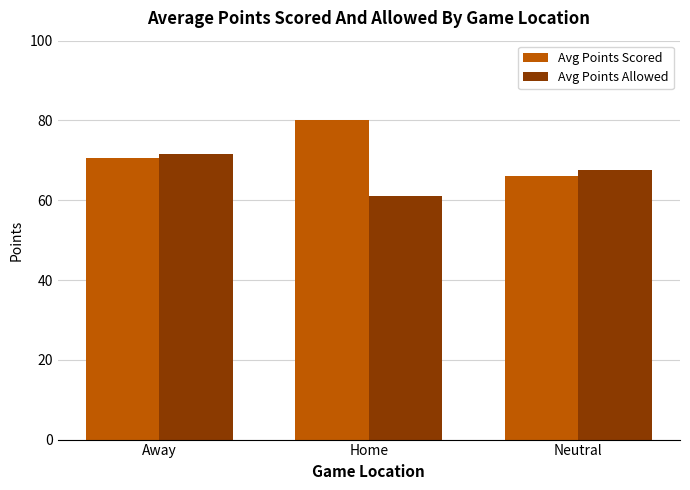

What is the label of the 3rd bar from the right?

Away